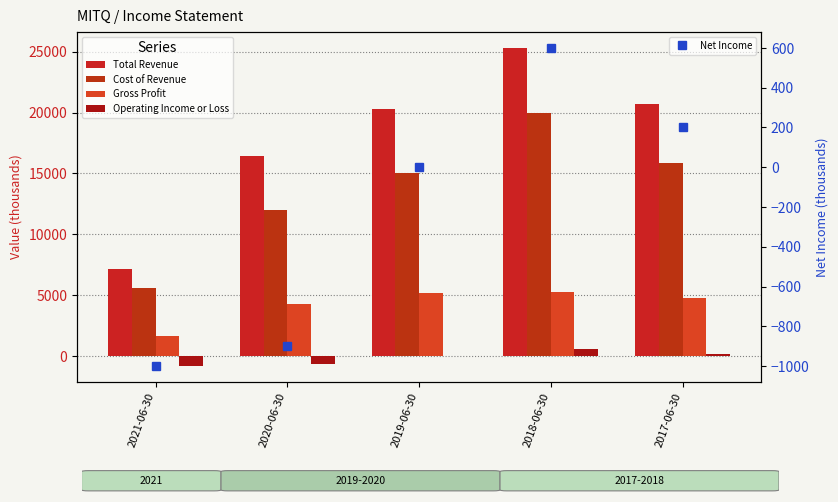

At which label does Total Revenue first exceed 20300?

2018-06-30